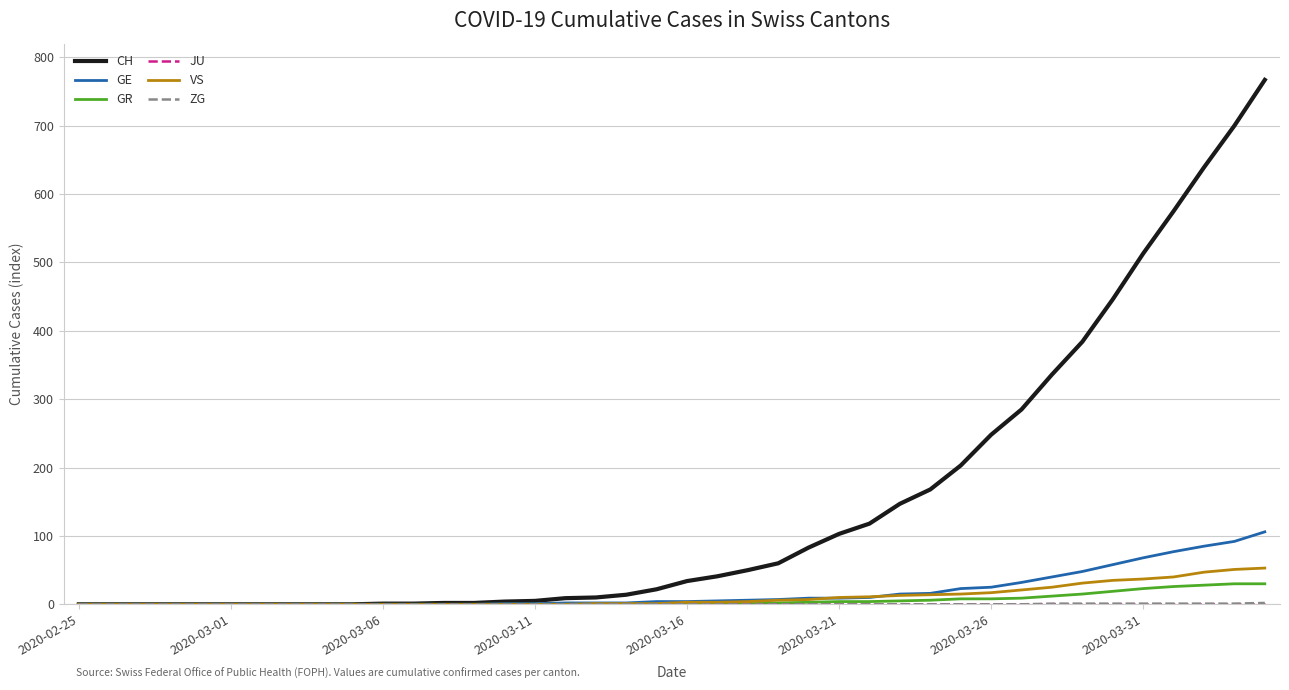

What is the maximum value shown in the chart?

767